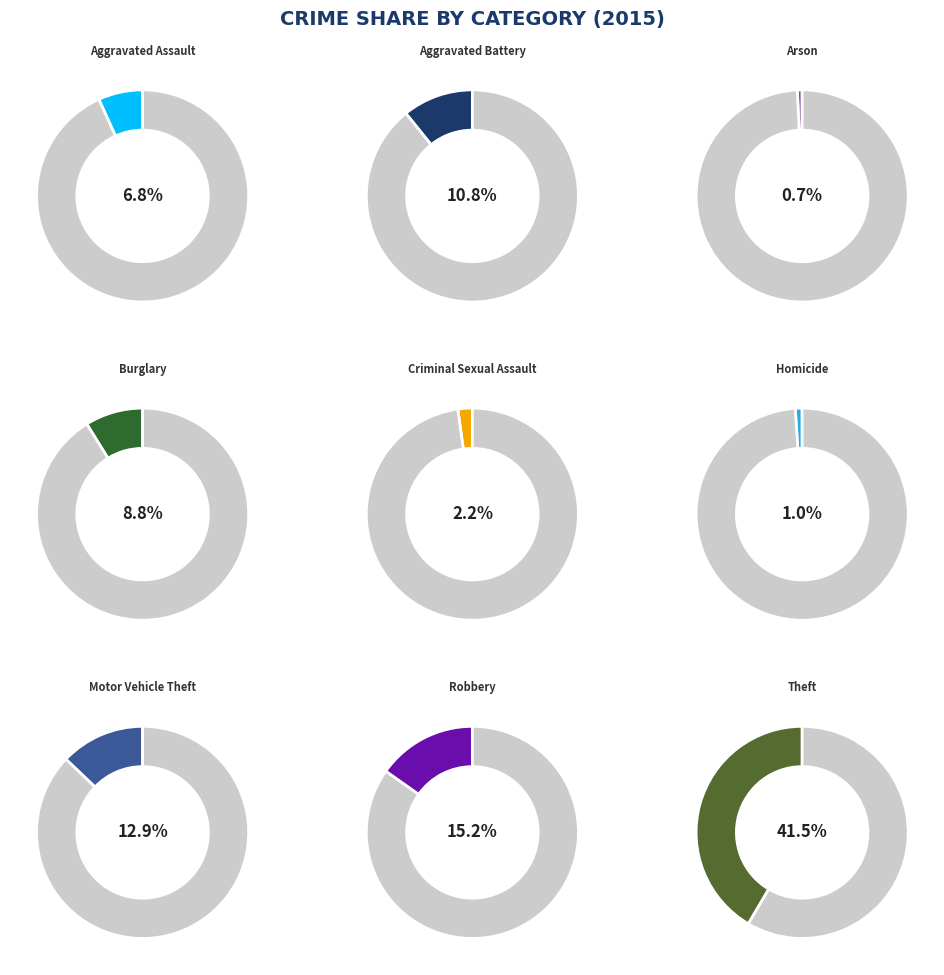

Between Robbery and Burglary, which is larger?

Robbery